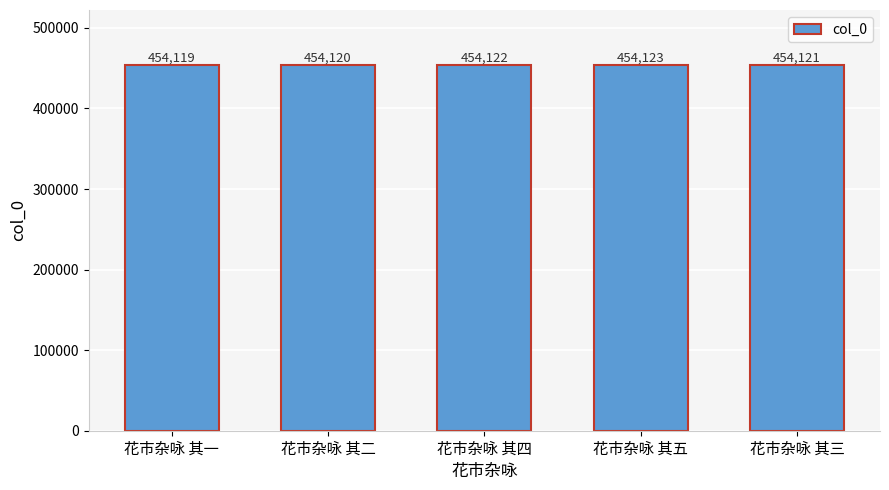

Between 花市杂咏 其四 and 花市杂咏 其五, which is larger?

花市杂咏 其五